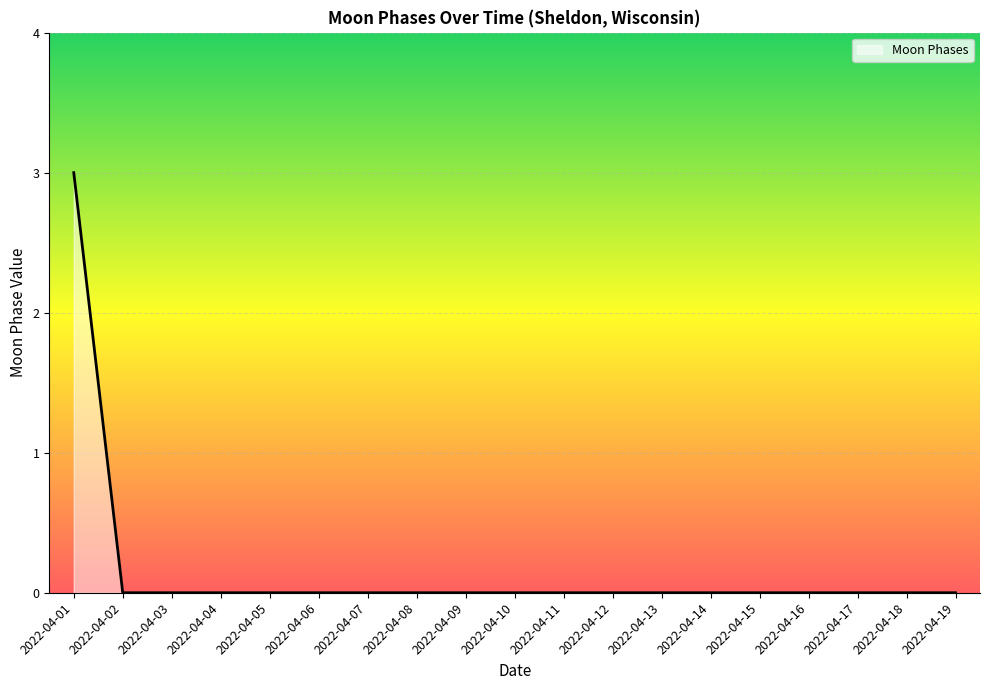

Is it true that the value at 2022-04-13 is -1?

False